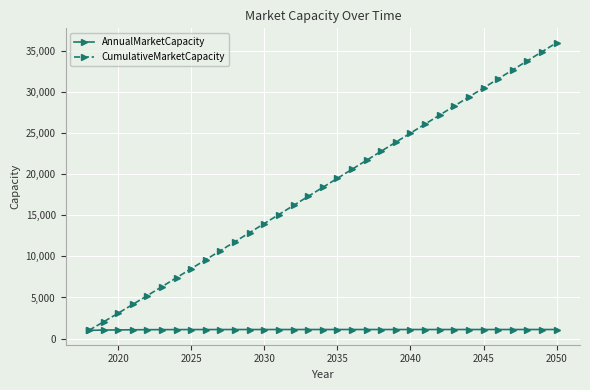

Rank the series by their average value, from lowest to highest.

AnnualMarketCapacity, CumulativeMarketCapacity